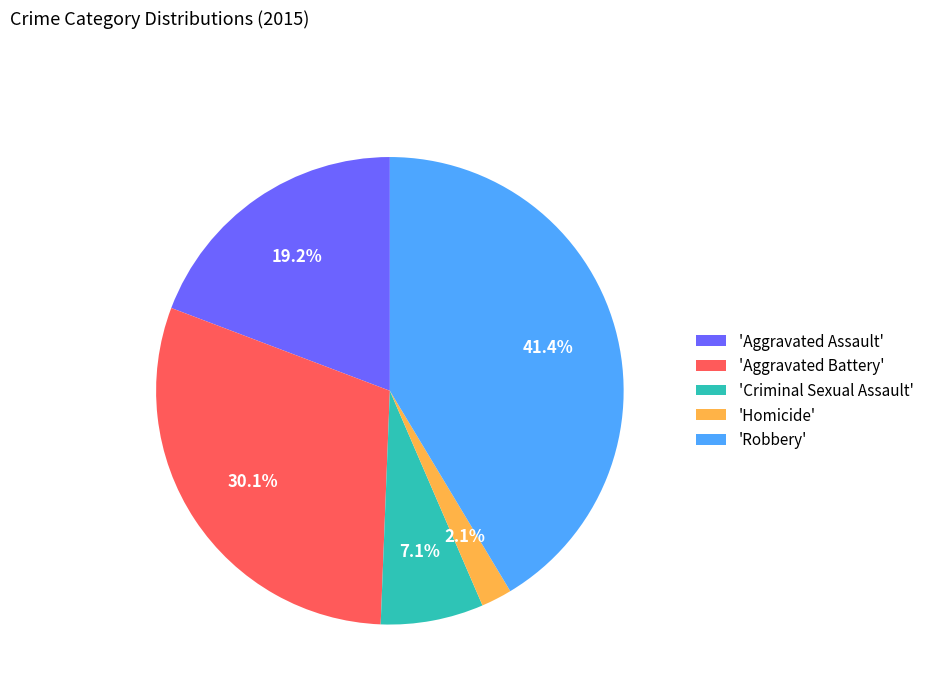

How many slices are in this pie chart?

5